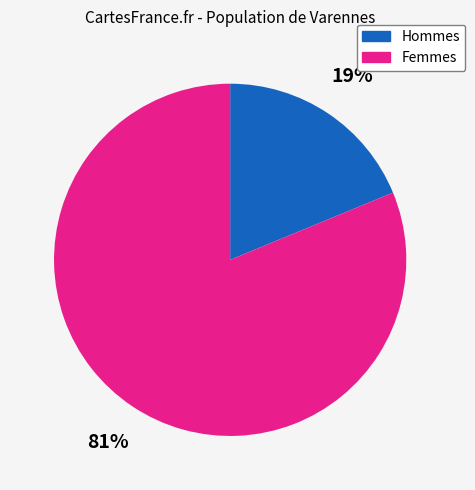

To the nearest percent, what is the average slice percentage?

50%